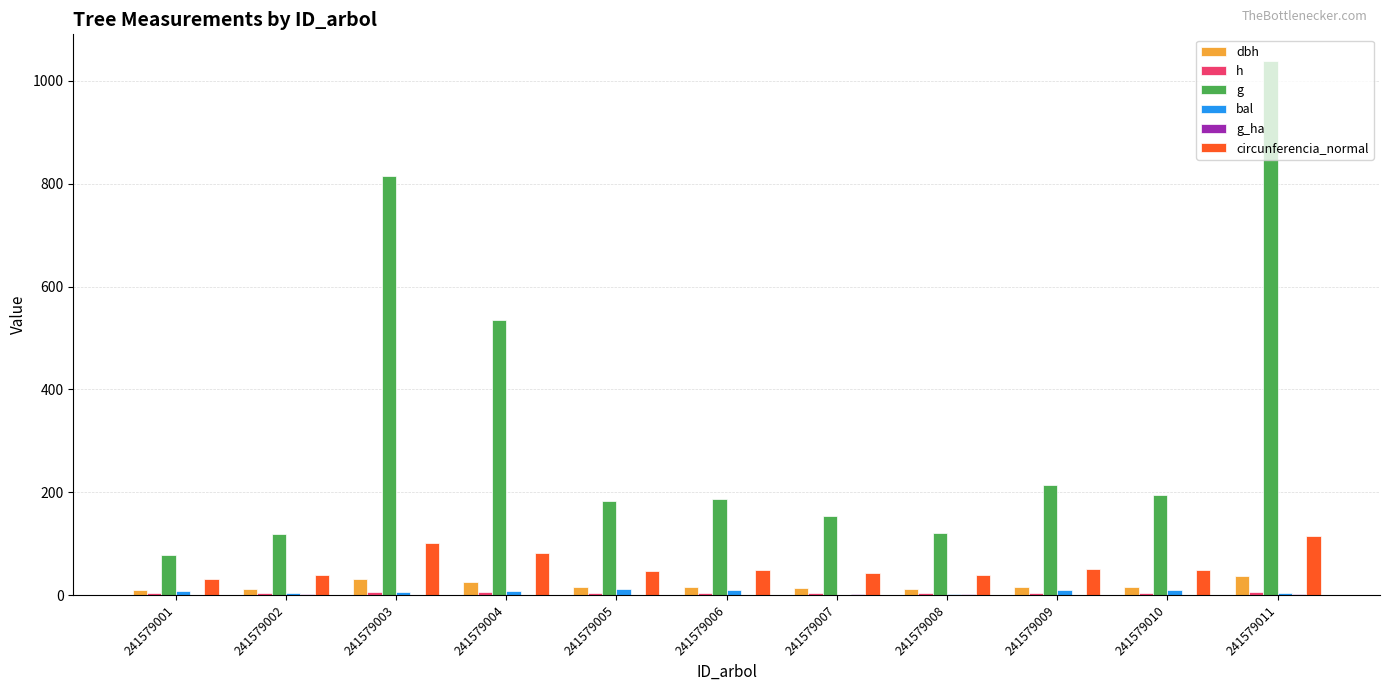

List the labels in order of dbh value, largest first.

241579011, 241579003, 241579004, 241579009, 241579010, 241579006, 241579005, 241579007, 241579008, 241579002, 241579001